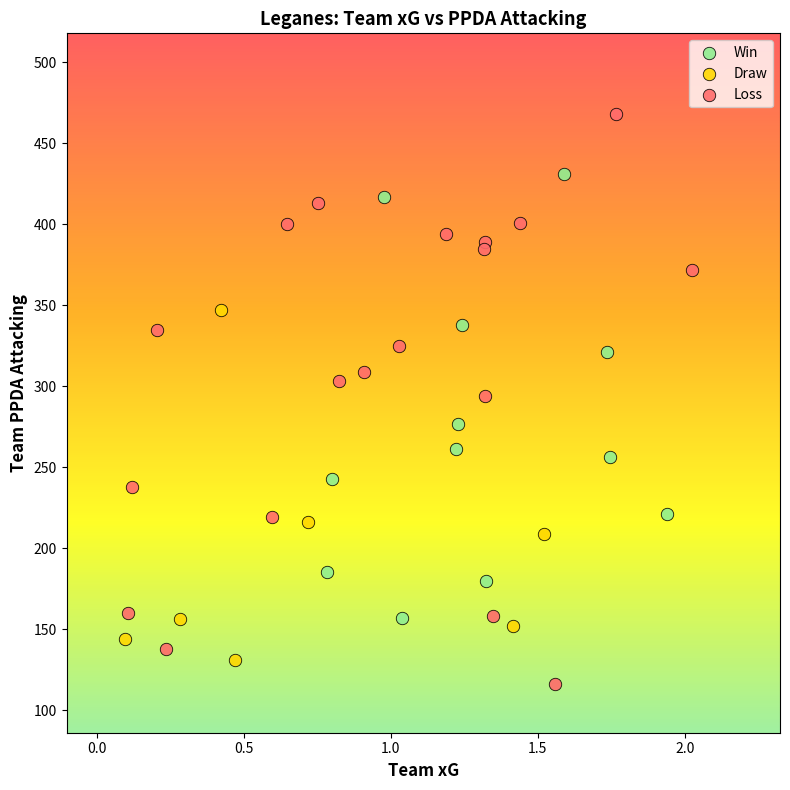

Which series has the largest Y range (max minus min)?

Loss